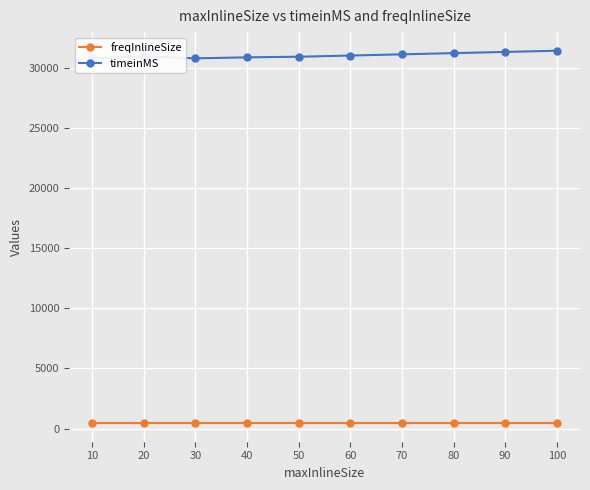

At 60, list the series in order from largest to smallest.

timeinMS, freqInlineSize